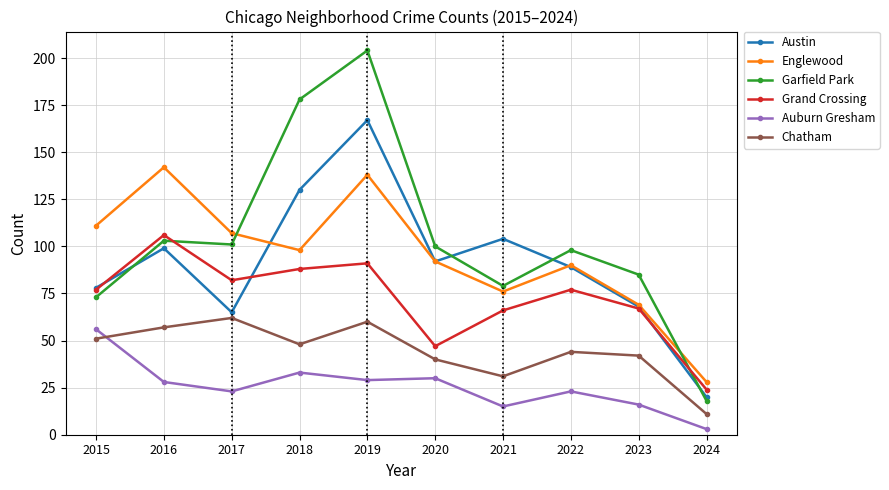

What is the value of the Garfield Park point at the 1st from the left?

73